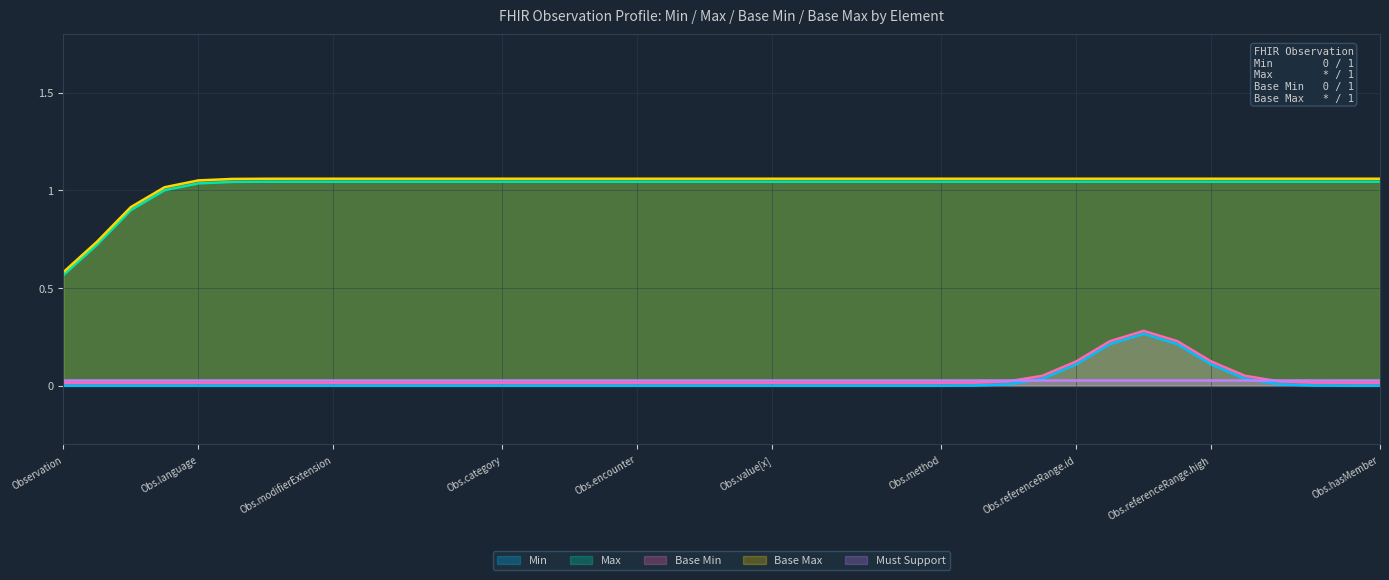

At how many categories does at least one series exceed 0?

40